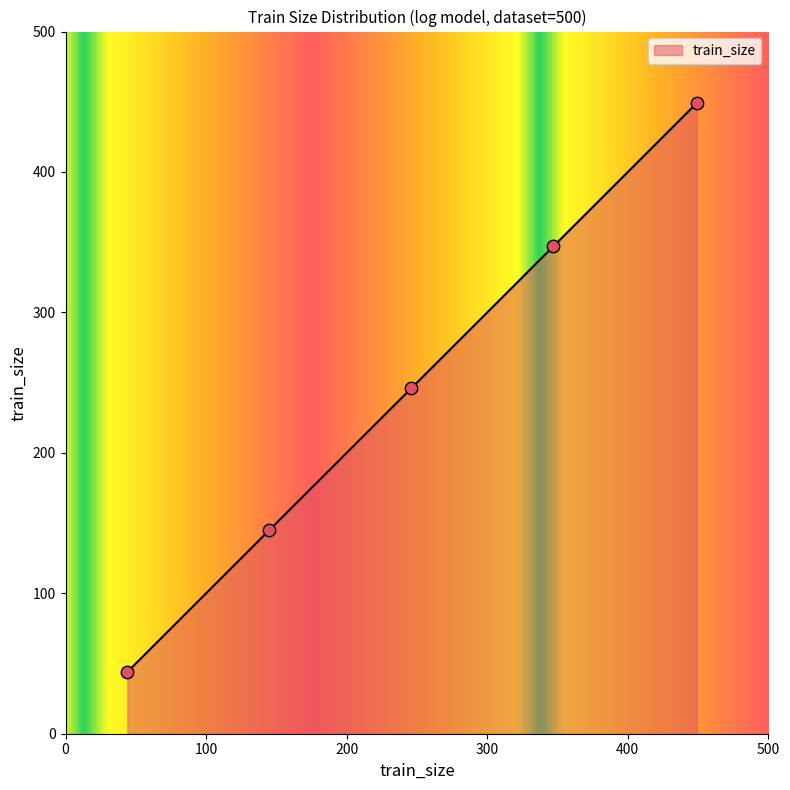

True or false: the data has more than 2 interior local peaks.

False